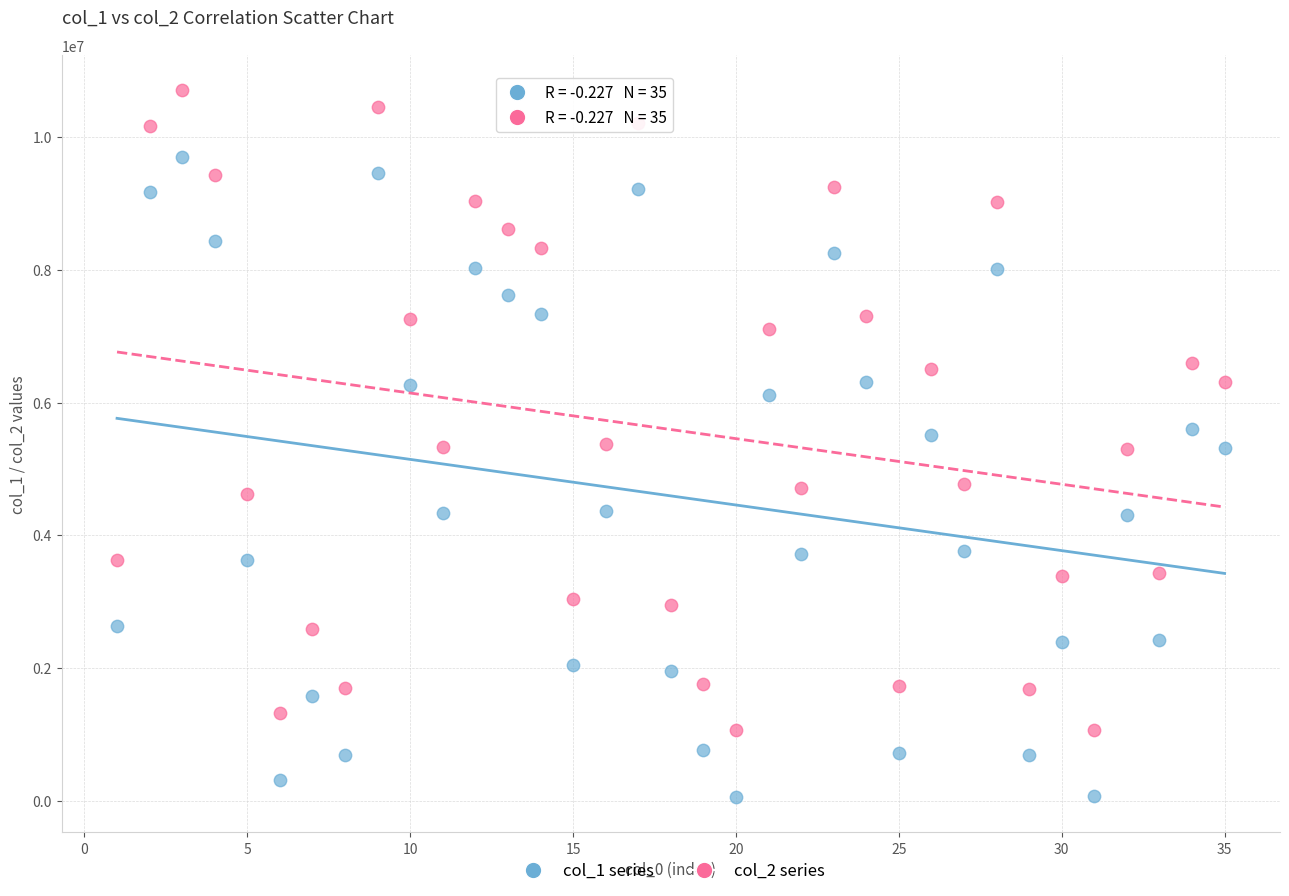

Which series contains the highest Y value?

col_2 series